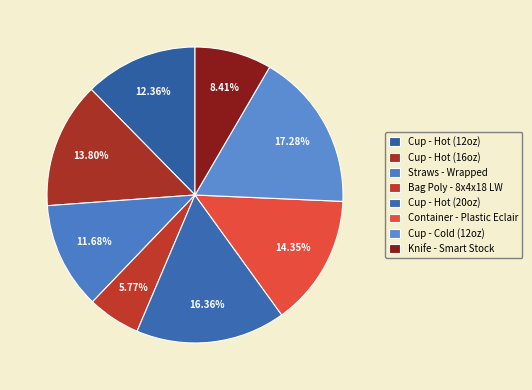

How many segments does this pie chart have?

8